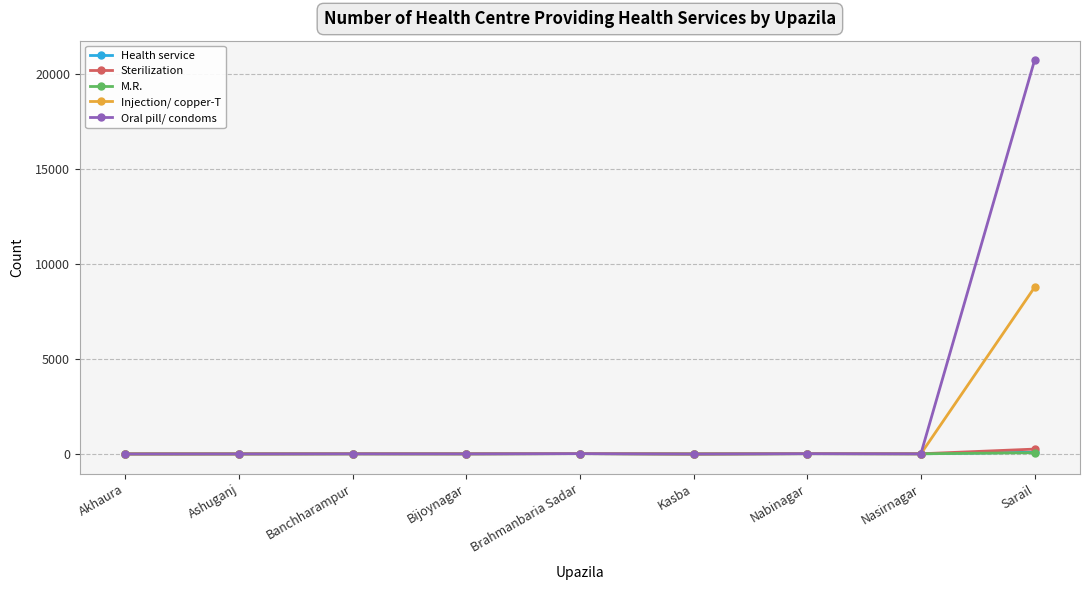

Which series has the widest spread of values?

Oral pill/ condoms